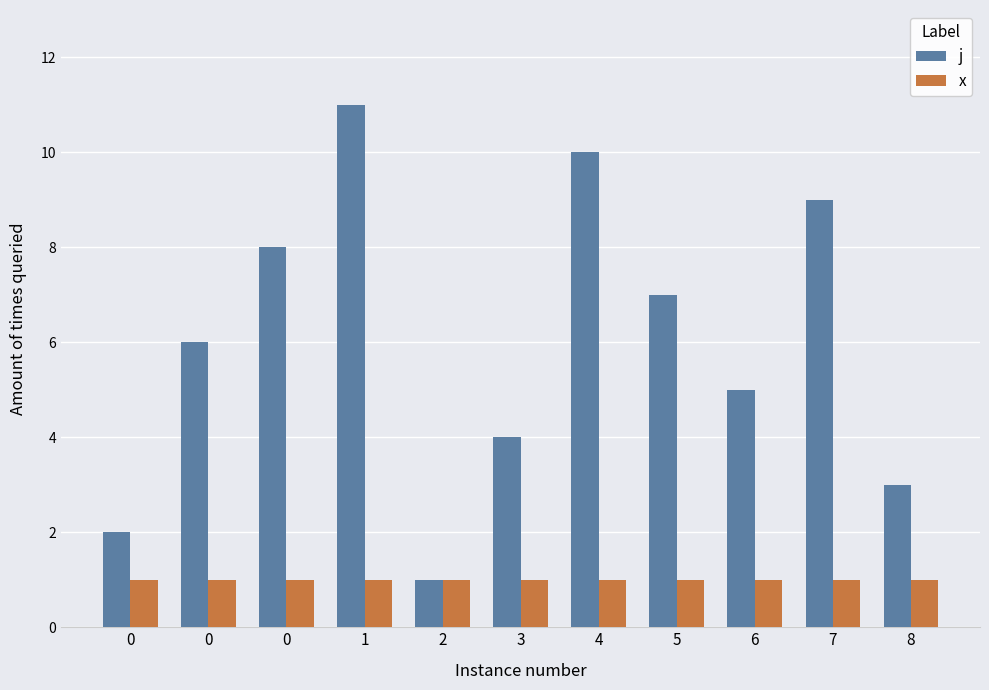

Rank the categories by j value from highest to lowest.

1, 4, 7, 0, 5, 0, 6, 3, 8, 0, 2